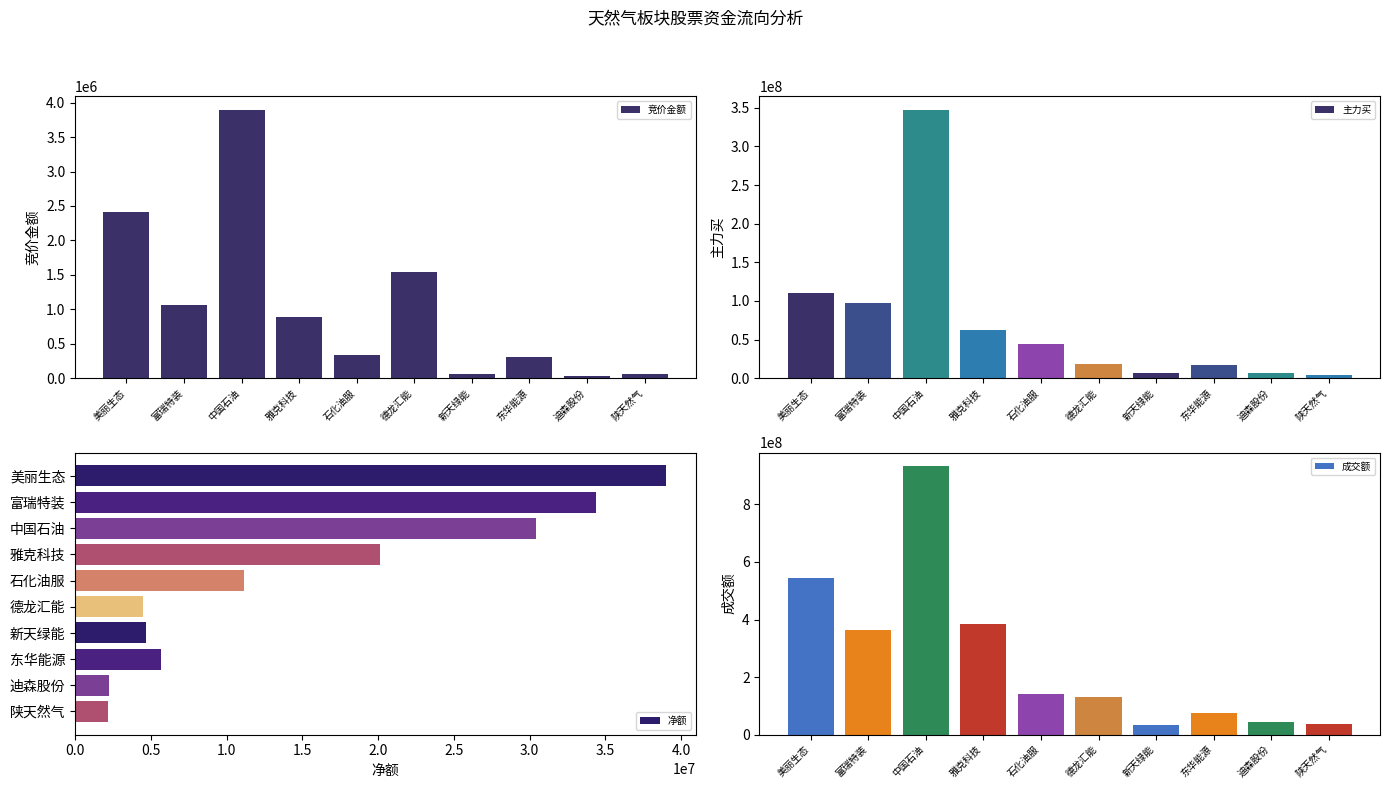

Which category has the highest value across all series?

中国石油